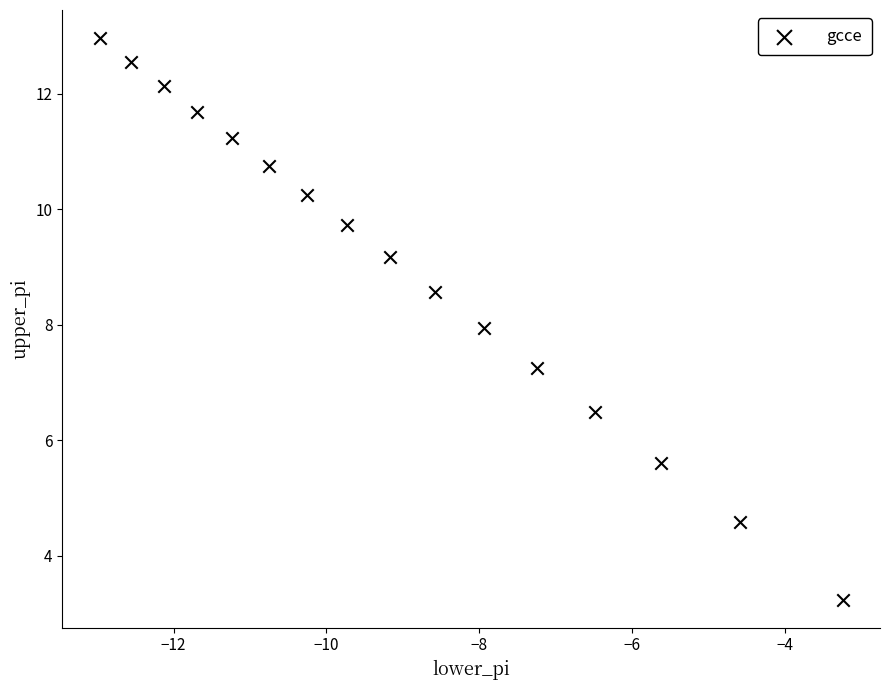

What is the range of Y values (max minus min)?

9.7